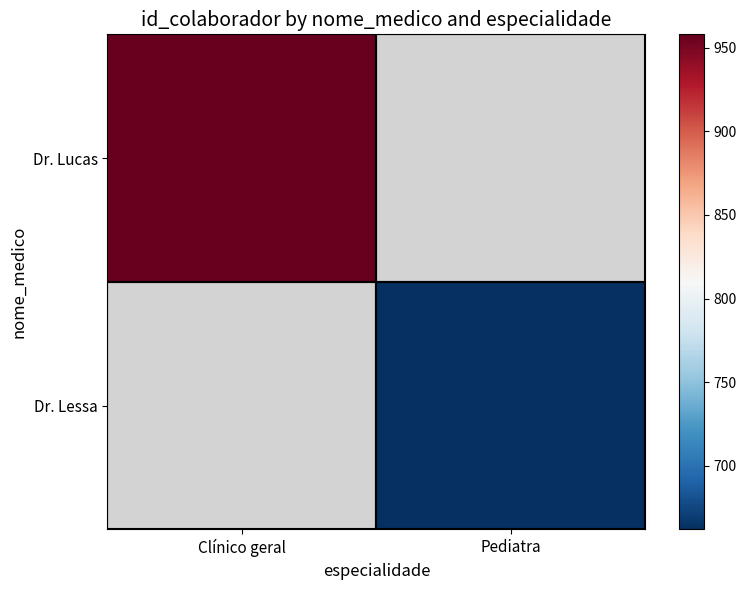

Rank the series by their average value, from highest to lowest.

Dr. Lucas, Dr. Lessa